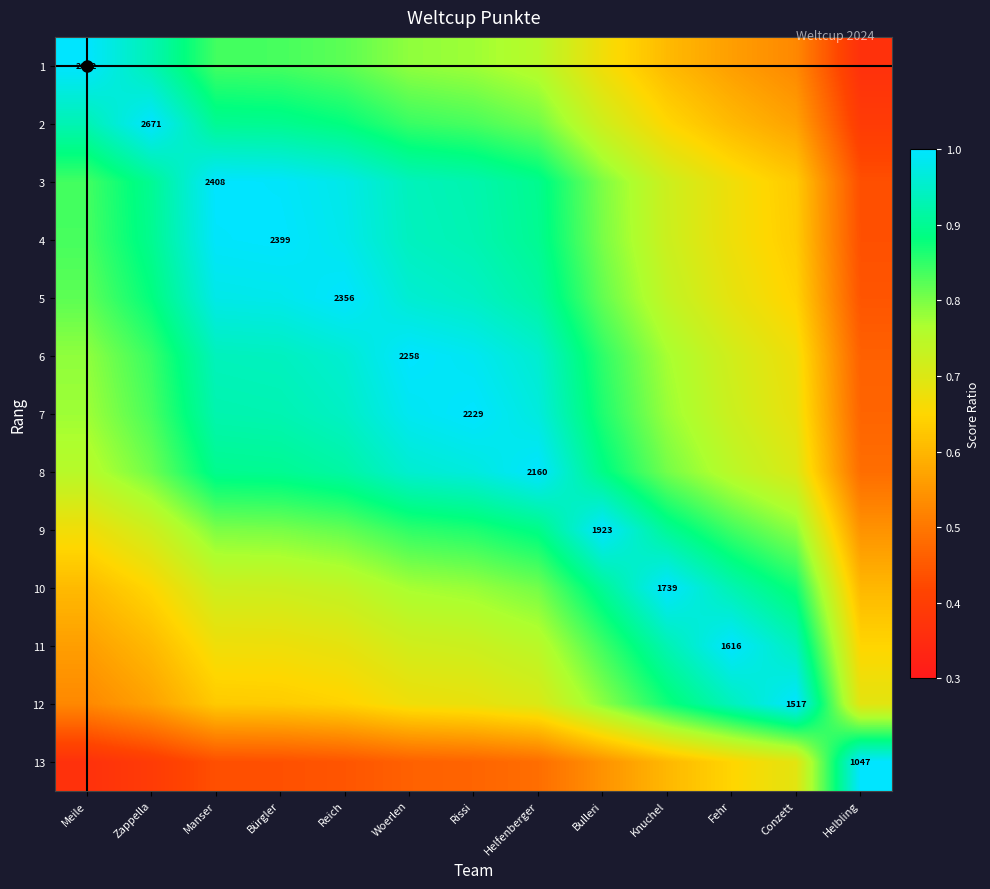

The value of 5 at Rissi is 0.9. True or false?

True